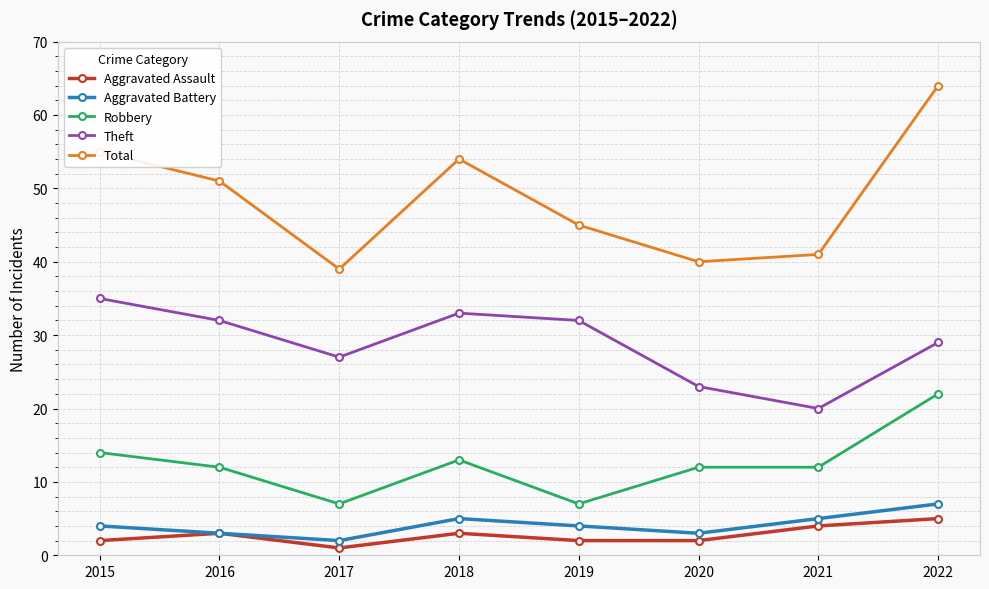

True or false: Aggravated Assault and Total cross at least once.

False